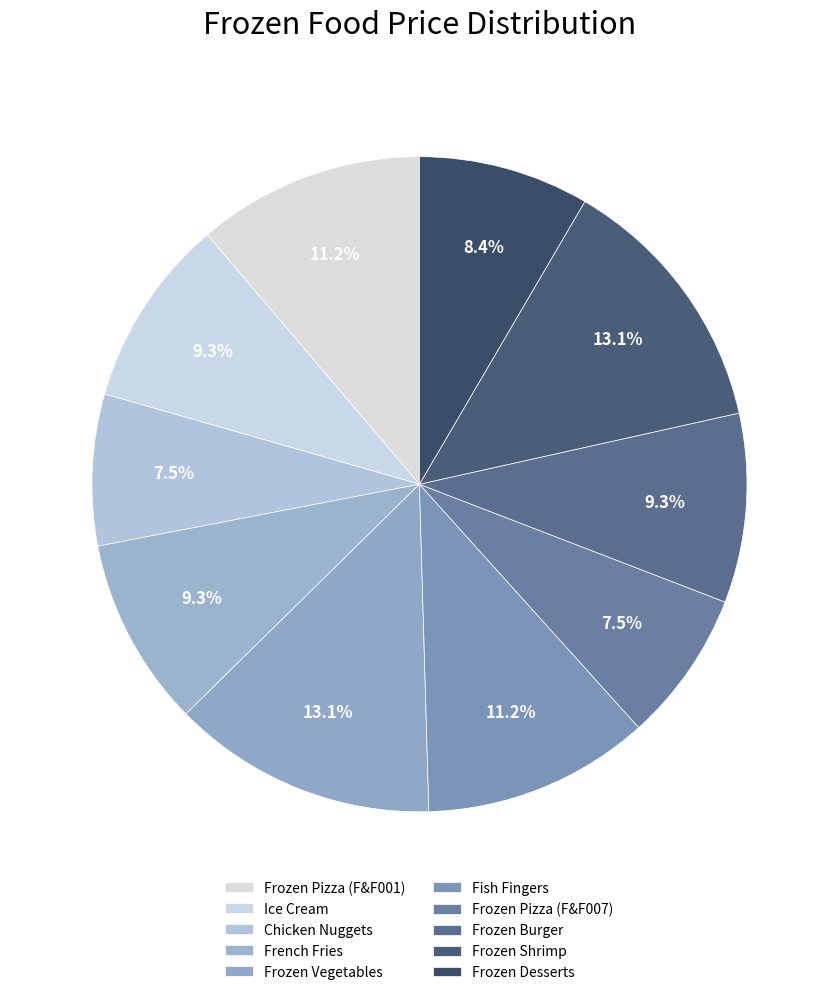

Count the number of slices in the pie.

10